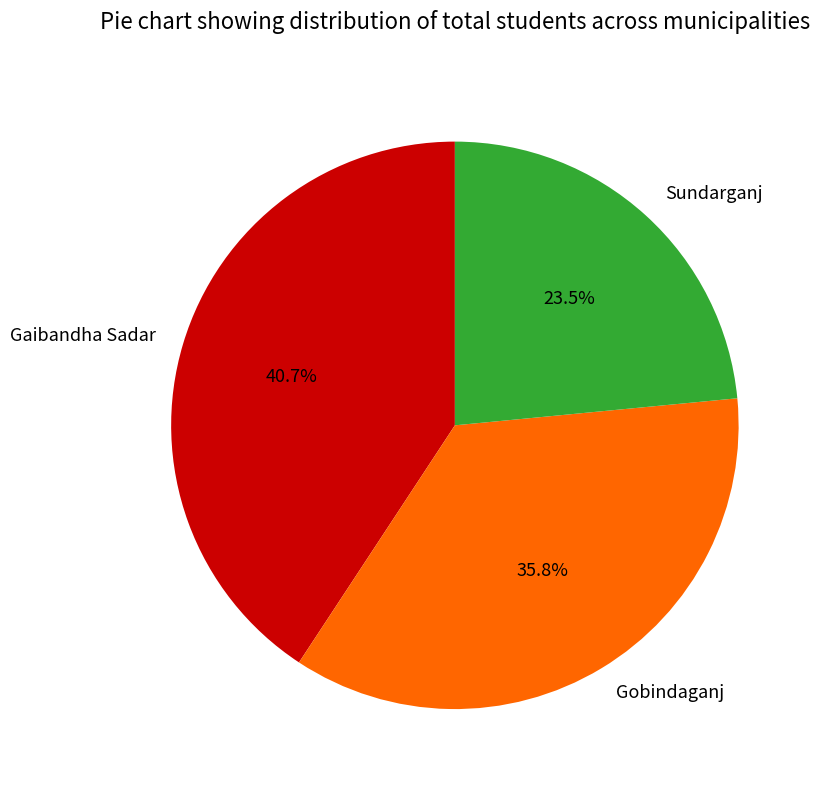

To the nearest percent, what portion does Gobindaganj represent?

36%